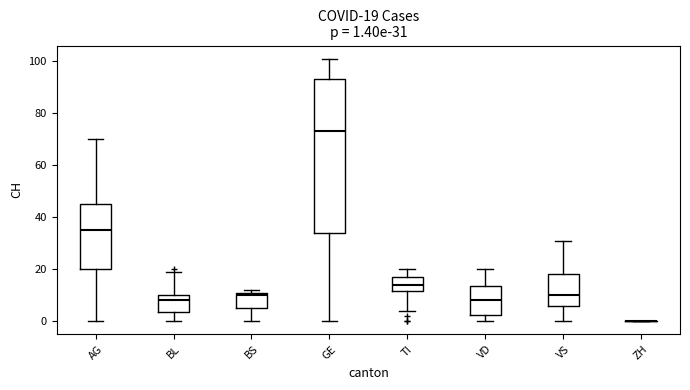

Comparing the boxes themselves (not the whiskers), which one is the tallest?

GE